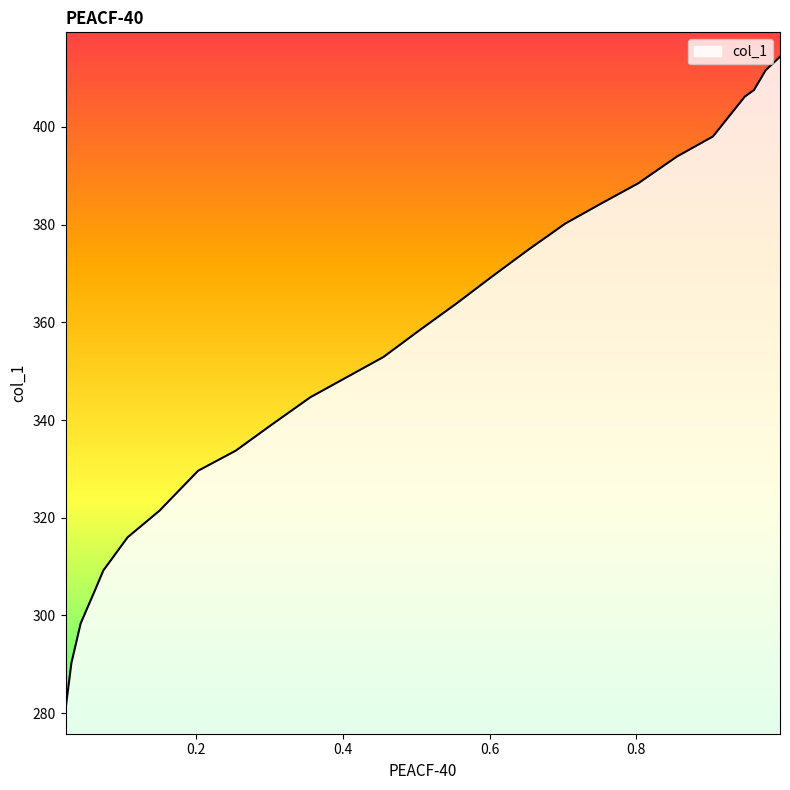

What is the change in value from 0.9765 to 0.2541?

-77.9